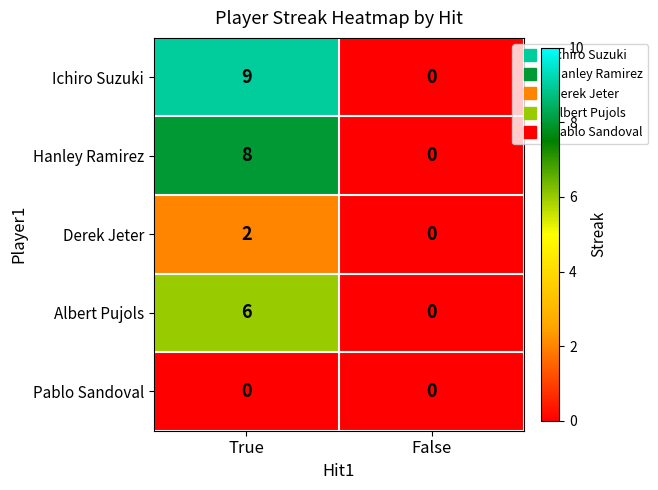

At which category is the sum across all series the highest?

True